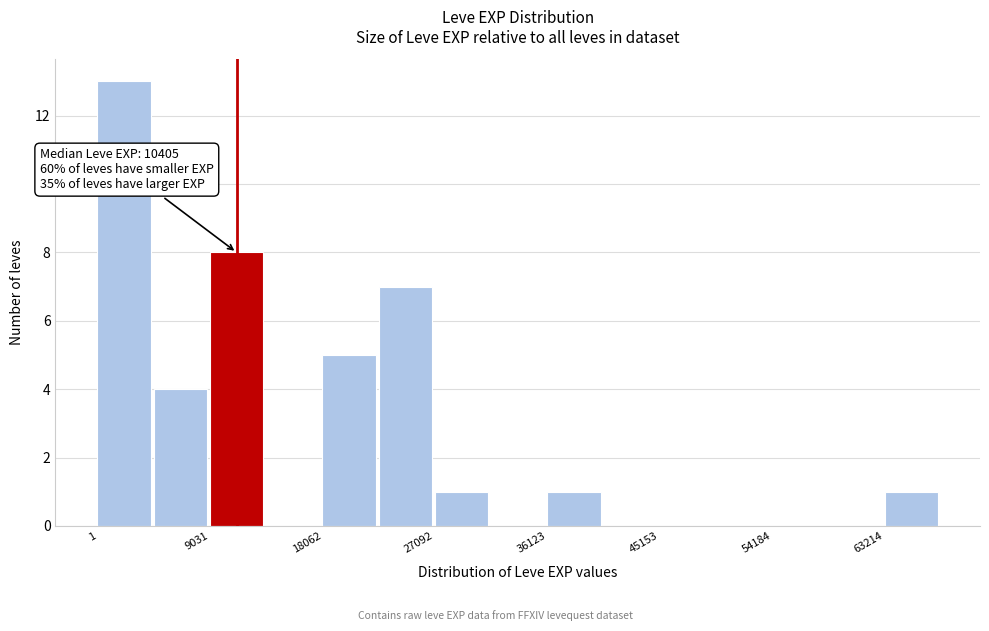

Over which range of the x-axis is the bar tallest?

0 to 5000